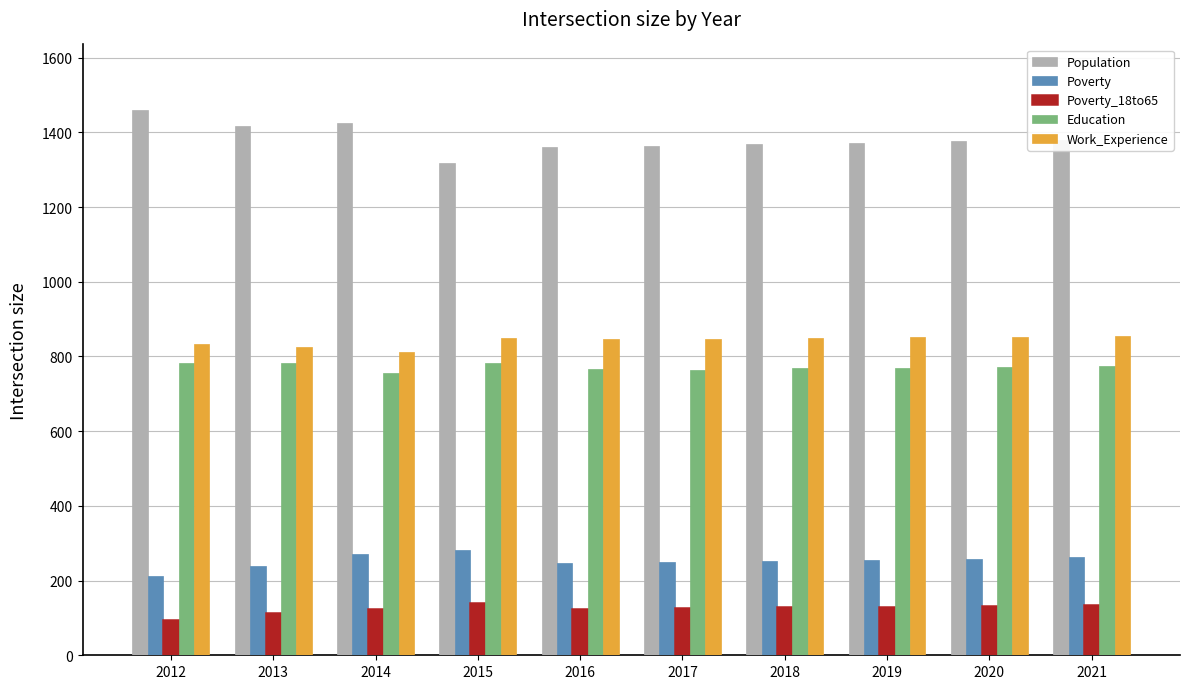

At which category does the chart reach its minimum across all series?

2012